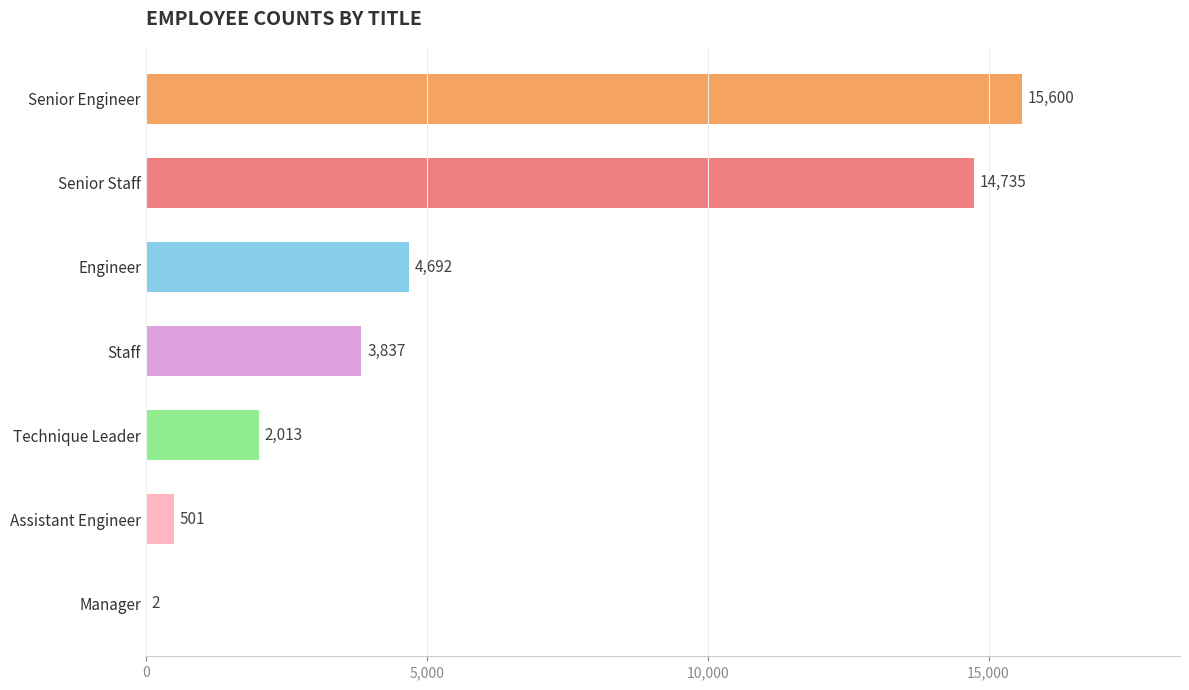

What is the sum of the values at Senior Engineer and Assistant Engineer?

16101